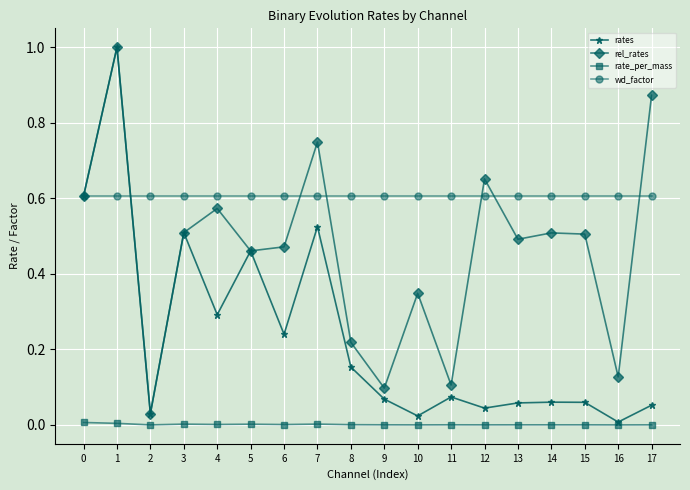

At how many categories does at least one series exceed 0?

18